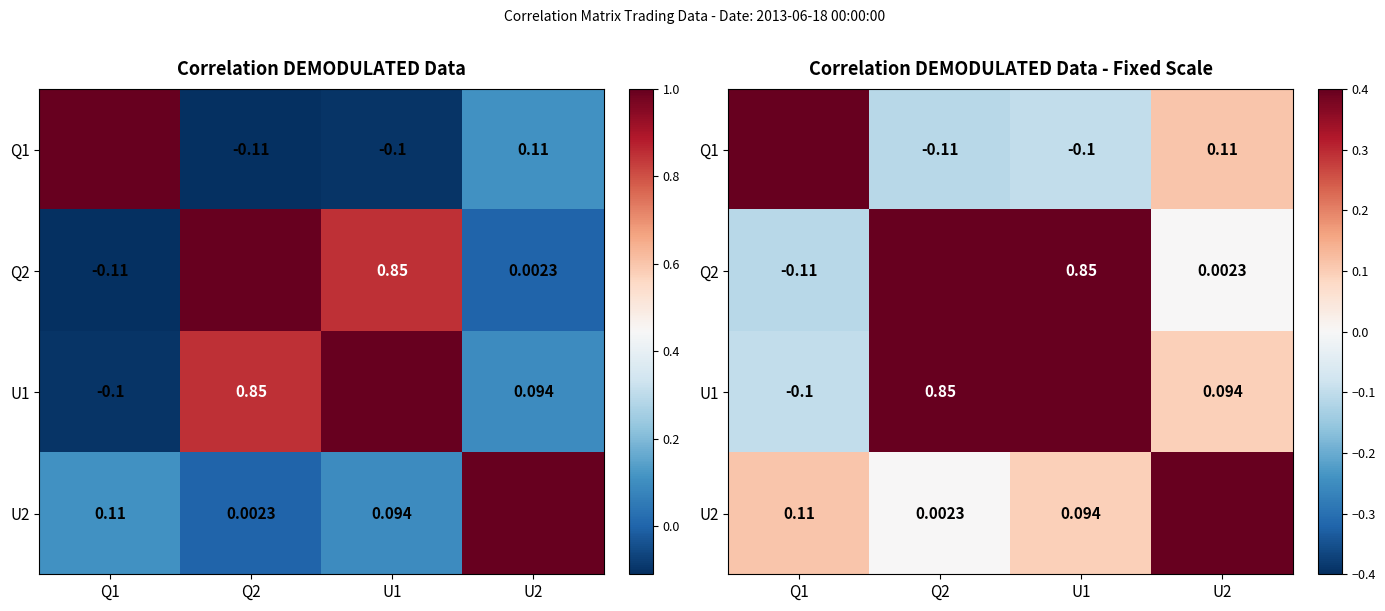

What is the greatest value displayed?

1.0